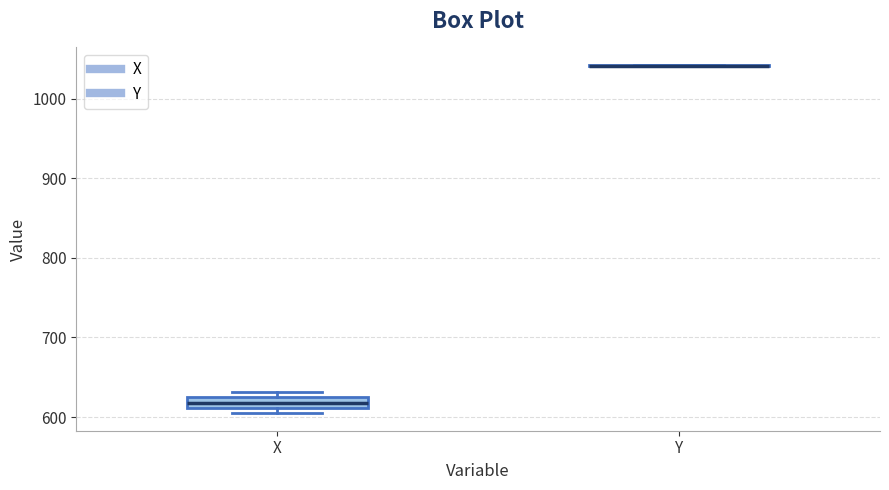

Comparing the boxes themselves (not the whiskers), which one is the tallest?

X